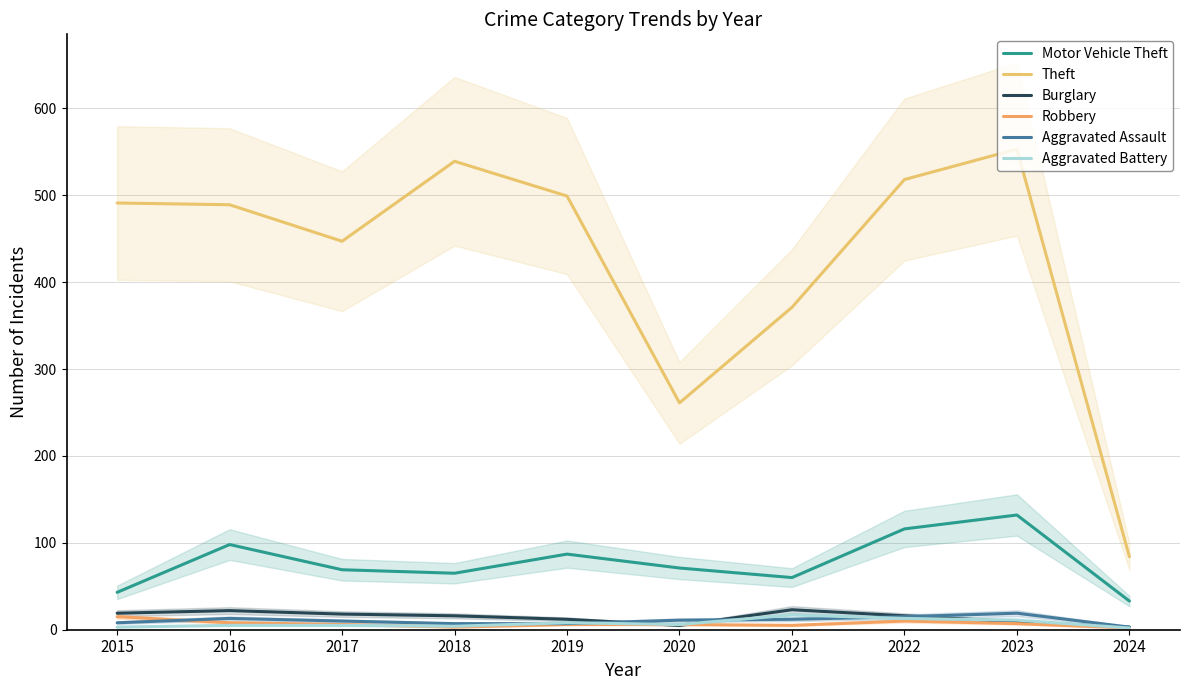

List the series in order of their peak value, lowest first.

Robbery, Aggravated Battery, Aggravated Assault, Burglary, Motor Vehicle Theft, Theft